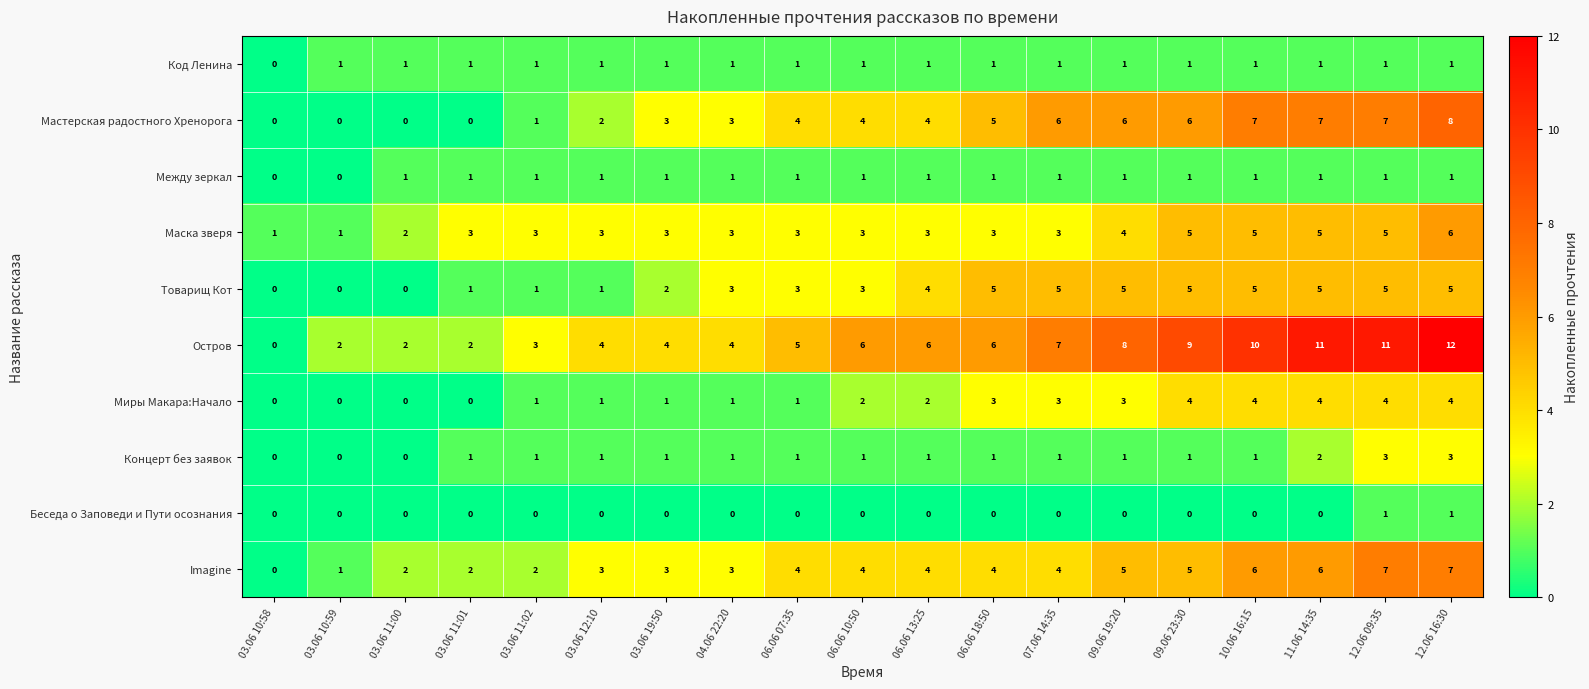

Which series has the largest total across all categories?

Остров